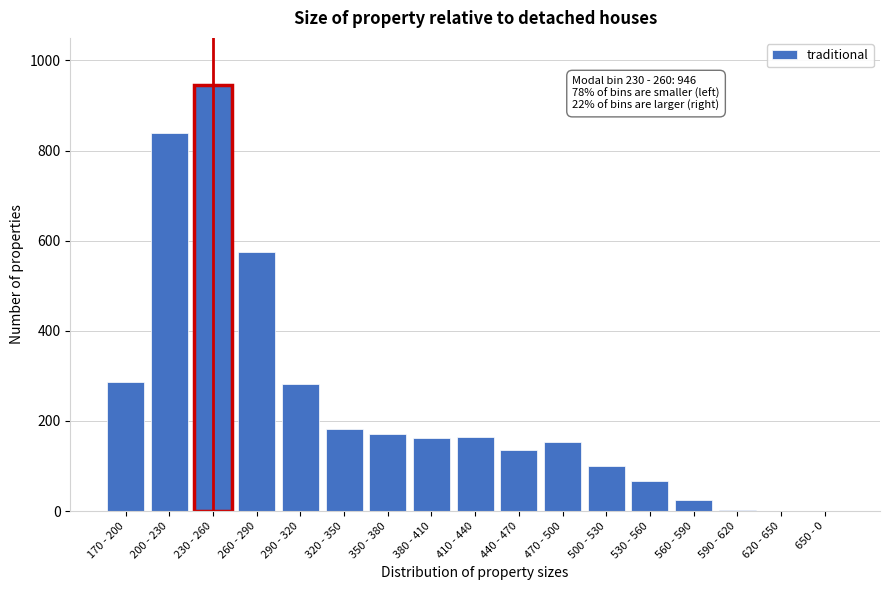

What is the maximum value shown in the chart?

946